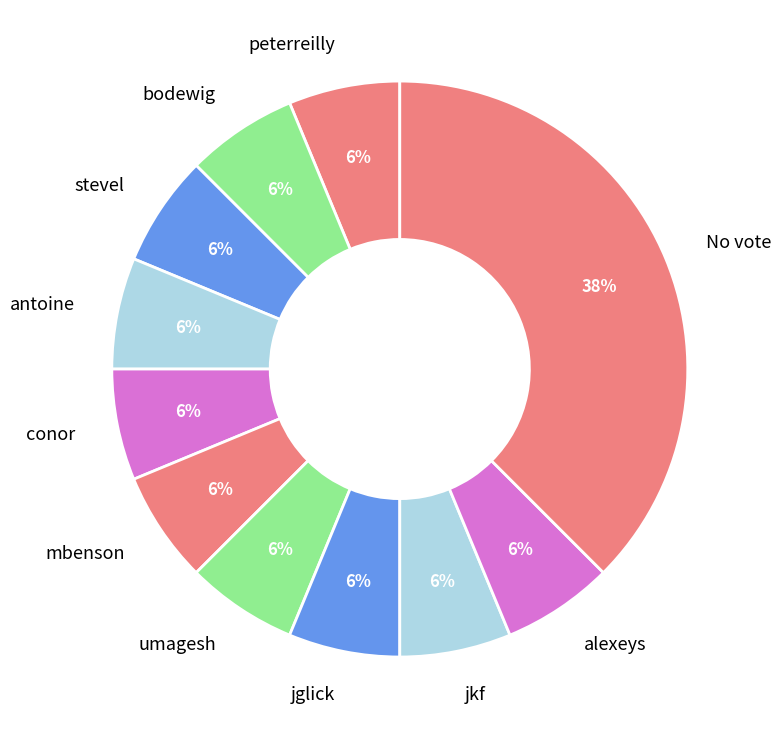

To the nearest percent, what is the average slice percentage?

9%